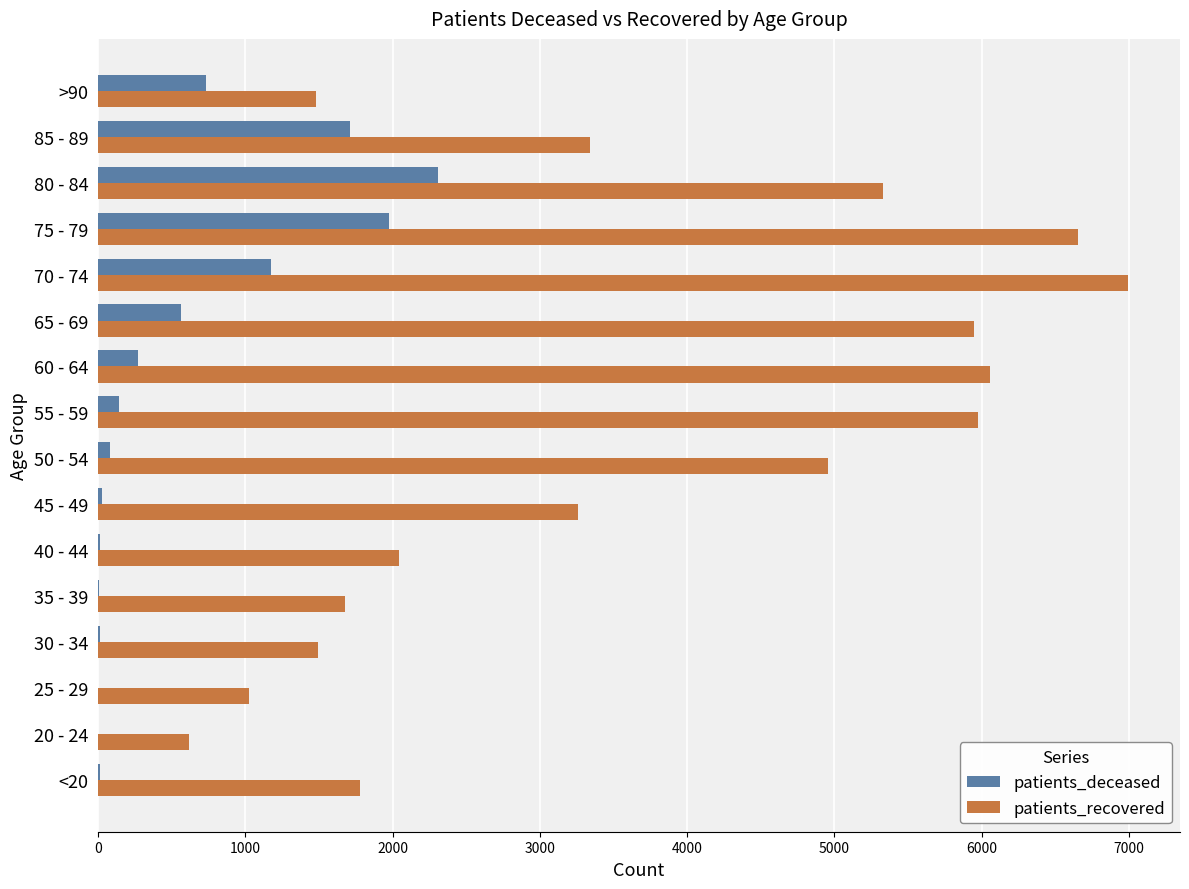

Which series changed the most between 80 - 84 and 85 - 89?

patients_recovered